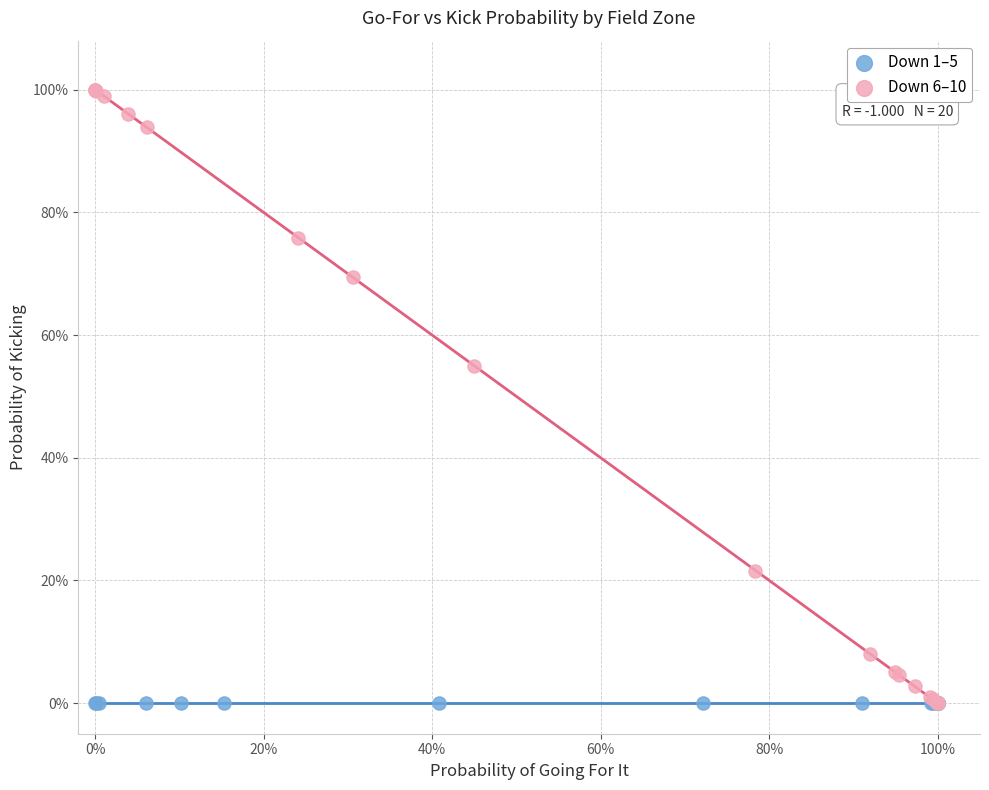

Which series reaches the maximum Y coordinate?

Down 6–10